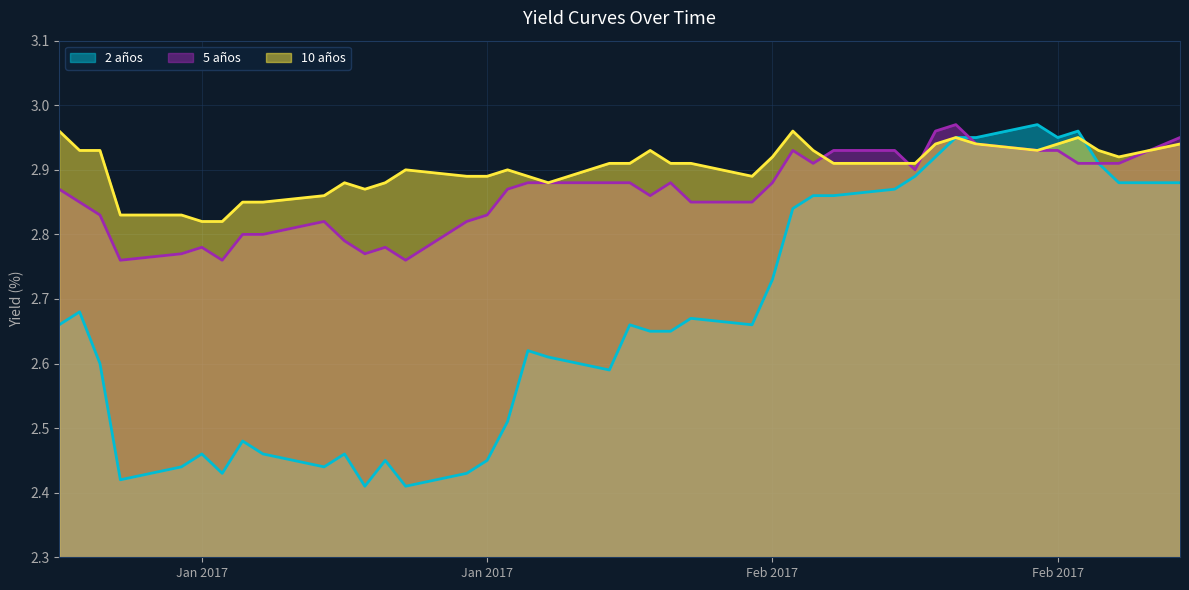

The 5 años series shows 1.4 at 09-01-2017. True or false?

False